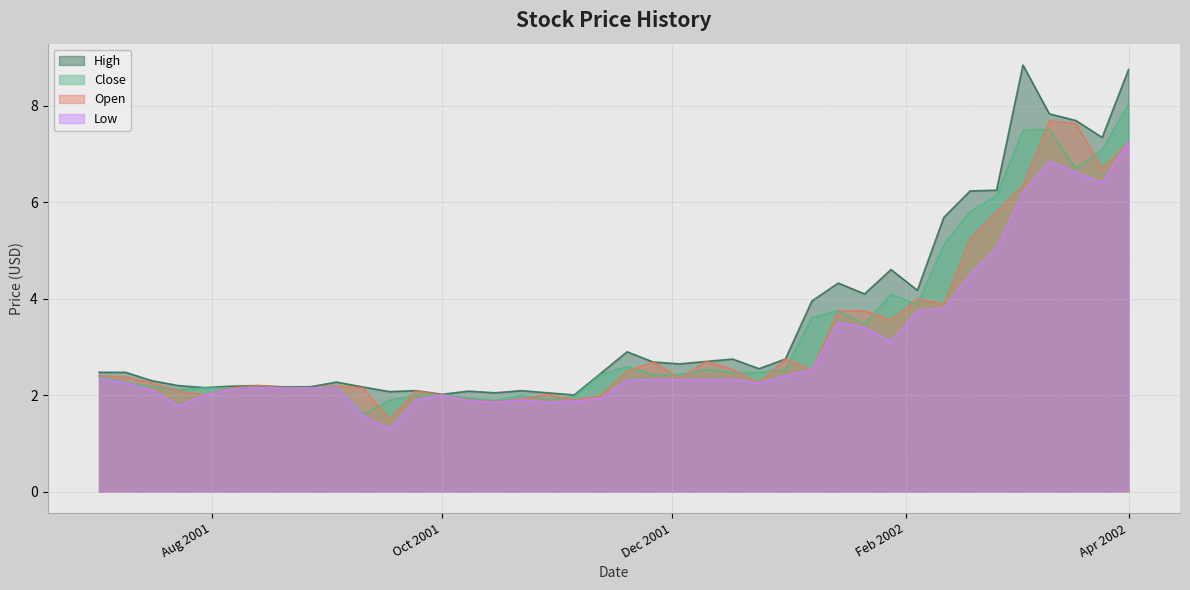

How many lines are shown in the chart?

4